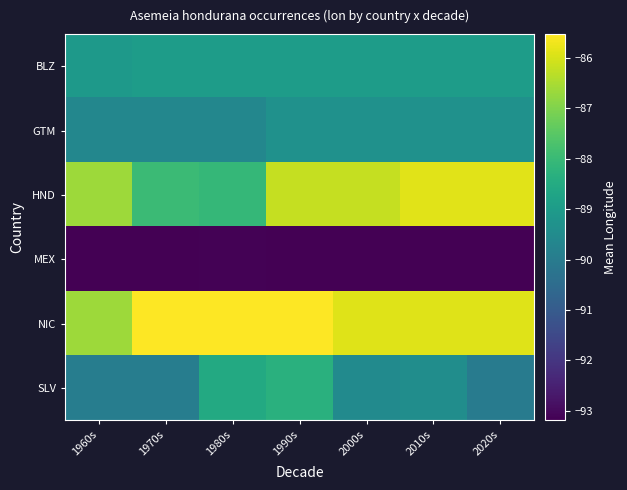

What is the difference between the highest and lowest values at 2010s?

7.3